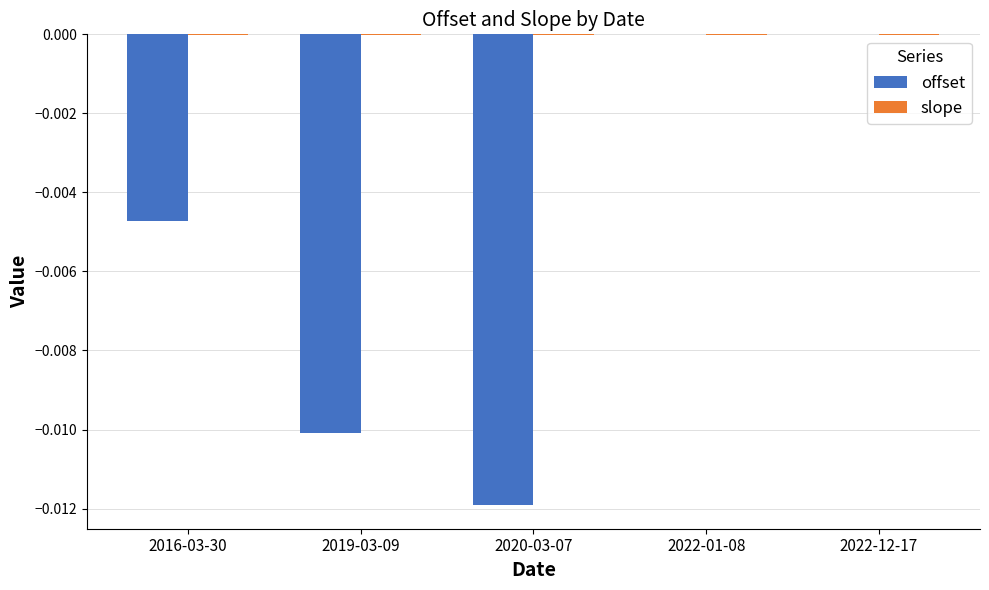

Is it true that offset equals -0.0 at 2019-03-09?

True